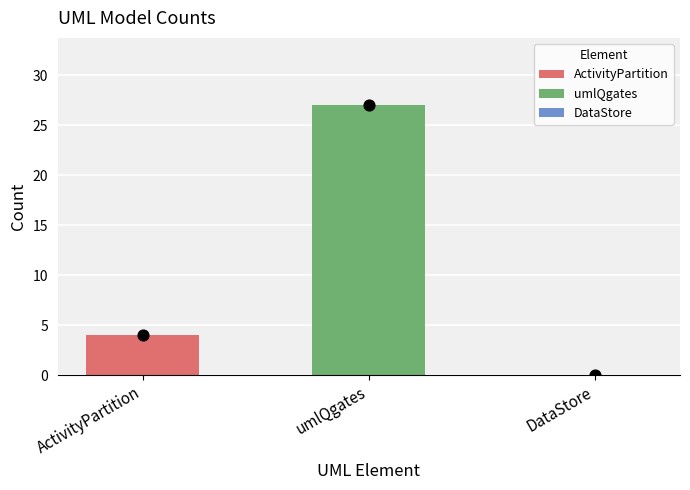

Which has a higher value, umlQgates or DataStore?

umlQgates